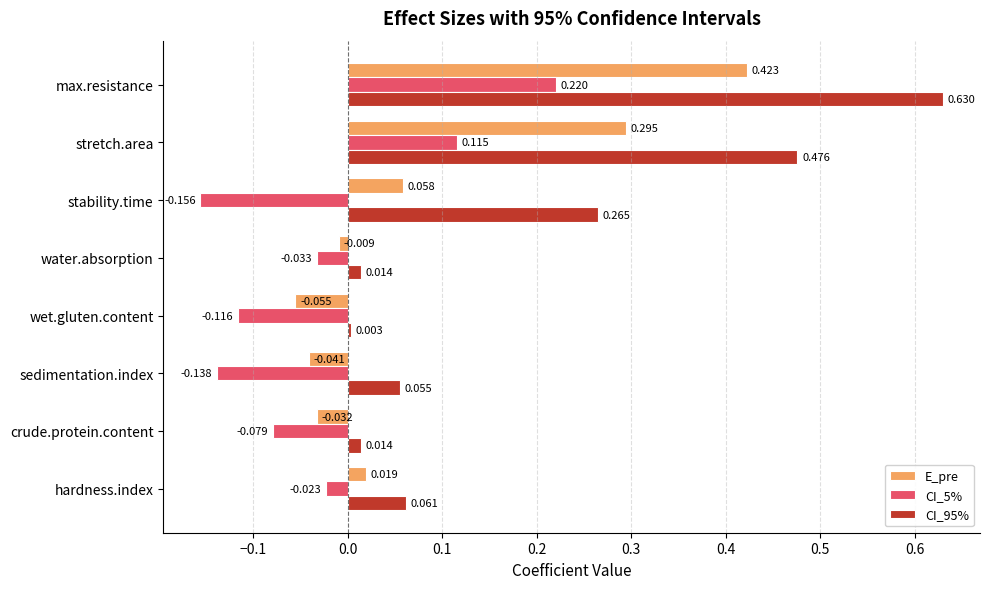

At which category does the chart reach its peak across all series?

max.resistance